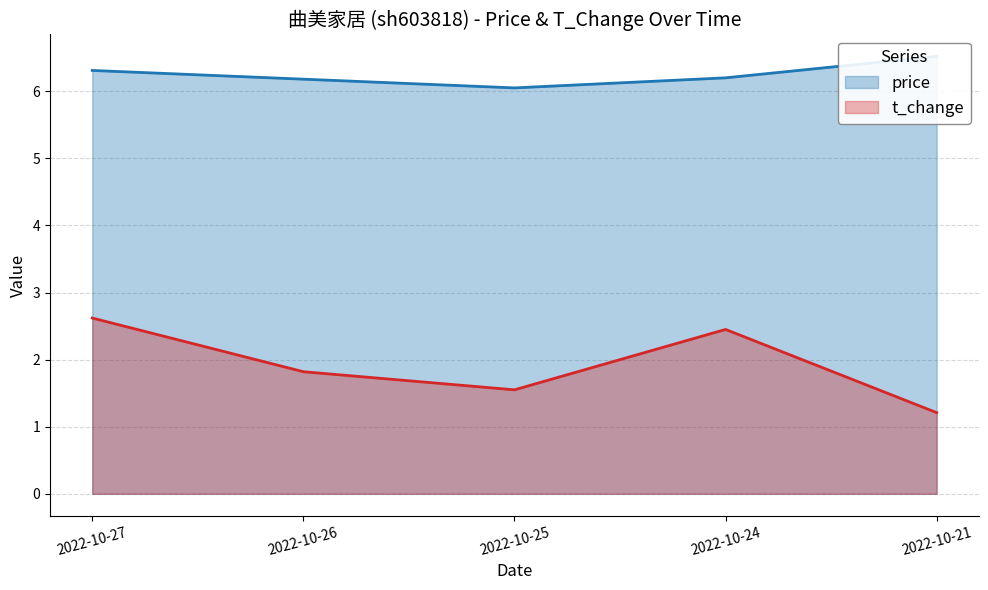

Which category has the lowest value across all series?

2022-10-21